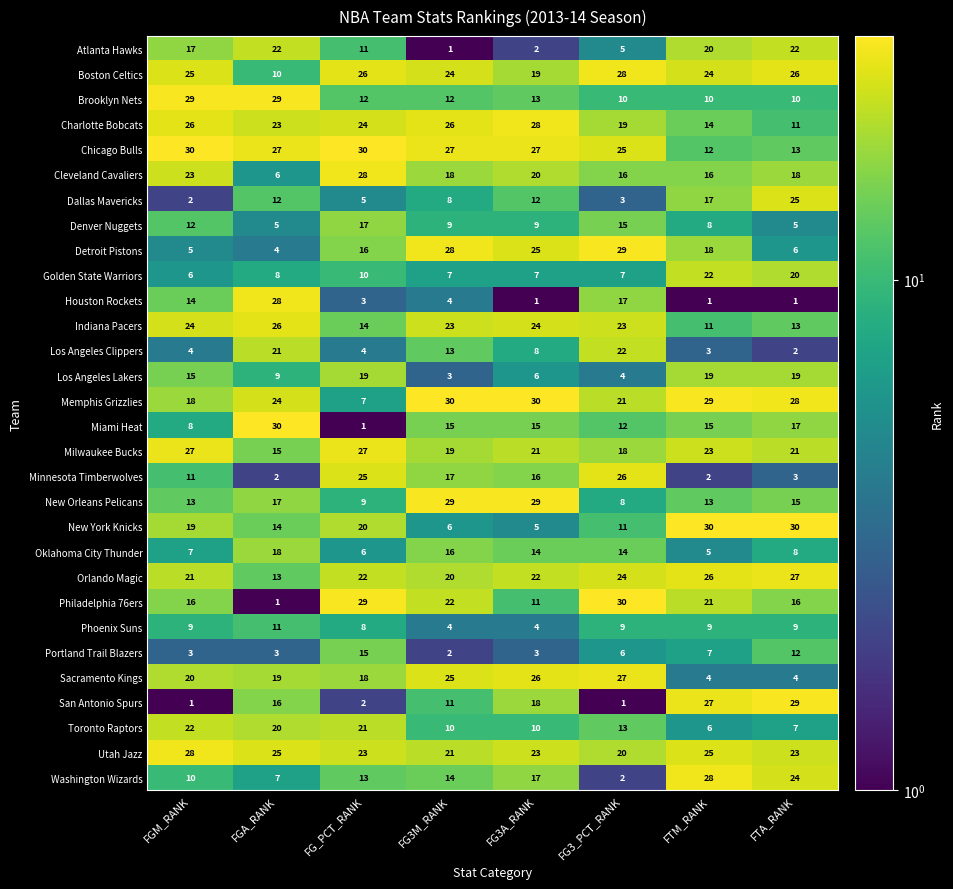

What is the difference between the maximum and minimum values in the Boston Celtics series?

18